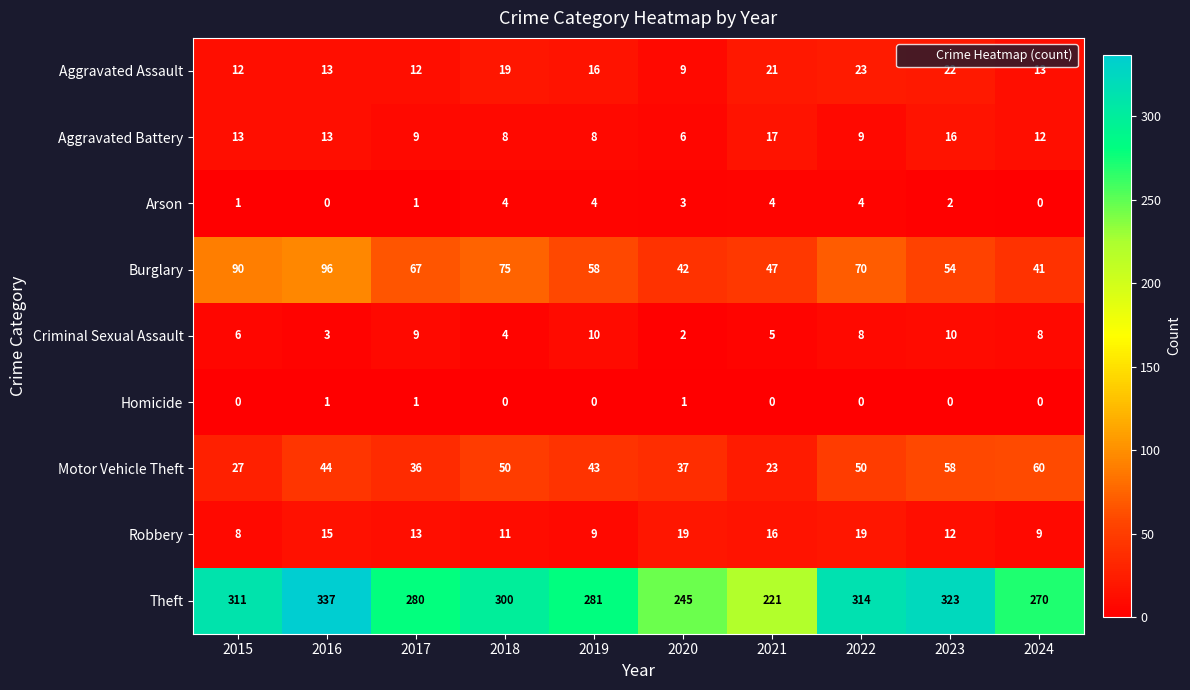

What is the difference between the second highest and second lowest values in the Burglary series?

48